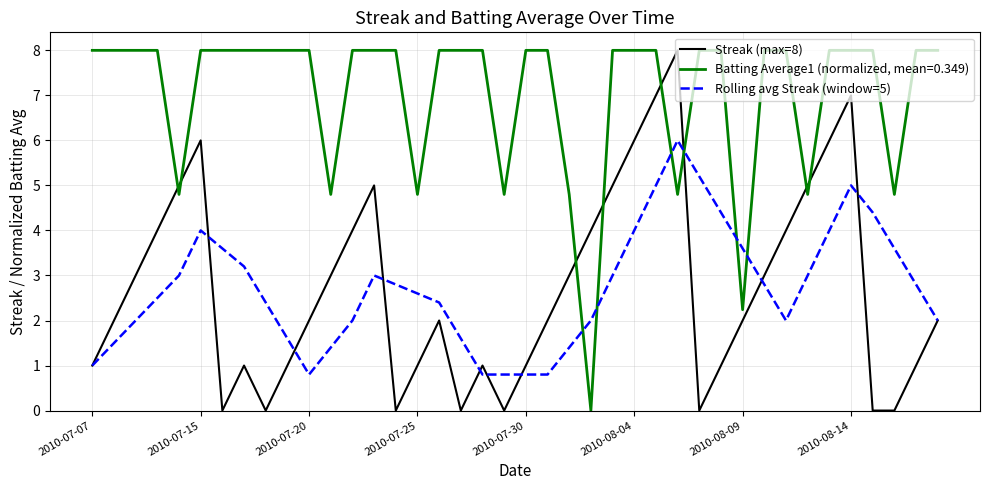

What is the maximum value shown in the chart?

8.0